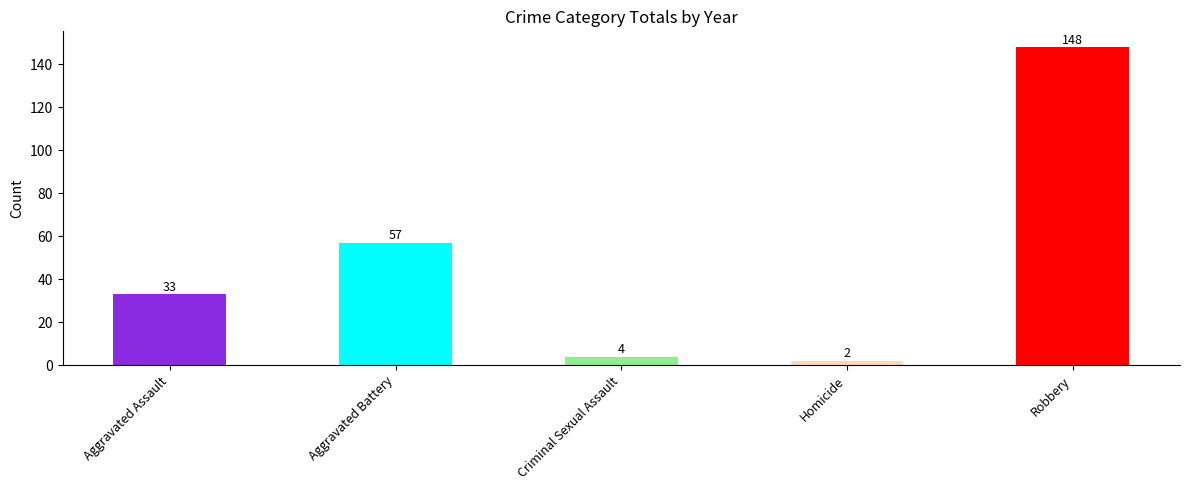

List the labels in order of value, largest first.

Robbery, Aggravated Battery, Aggravated Assault, Criminal Sexual Assault, Homicide